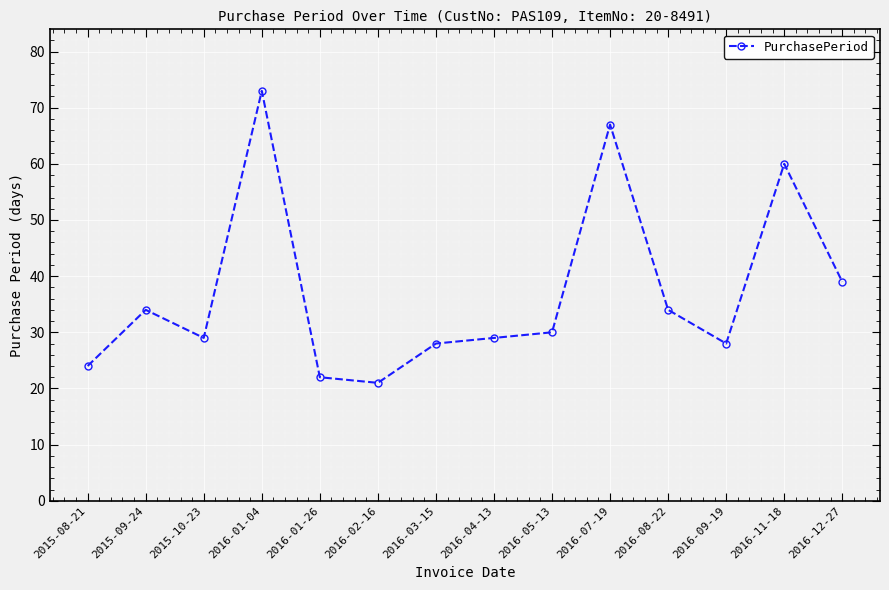

Does the chart have visible grid lines?

Yes